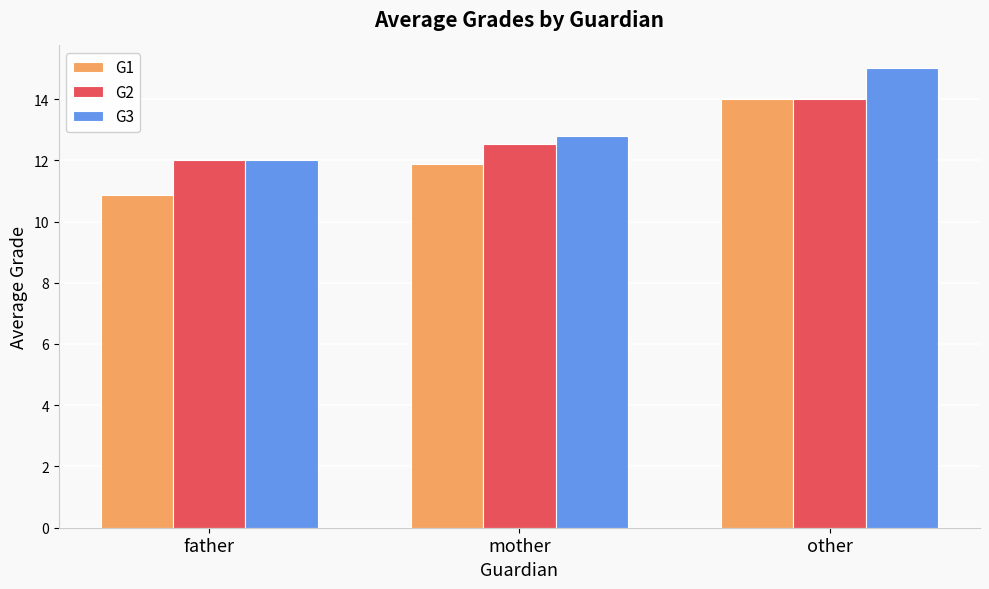

Which series has the largest range (max minus min)?

G1